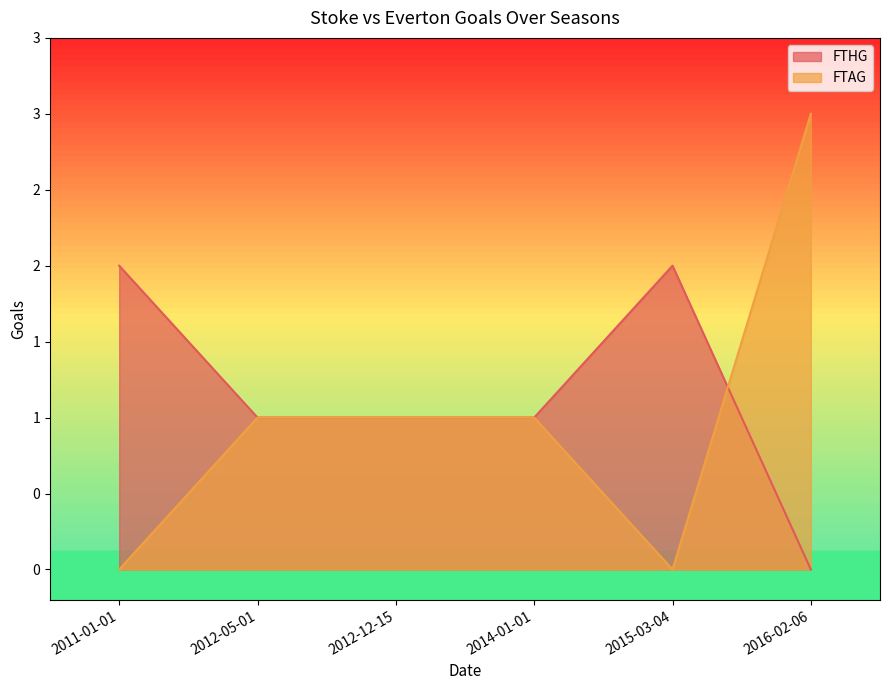

Reading right to left, list all the values displayed in this chart.

FTHG: 0	2	1	1	1	2
FTAG: 3	0	1	1	1	0